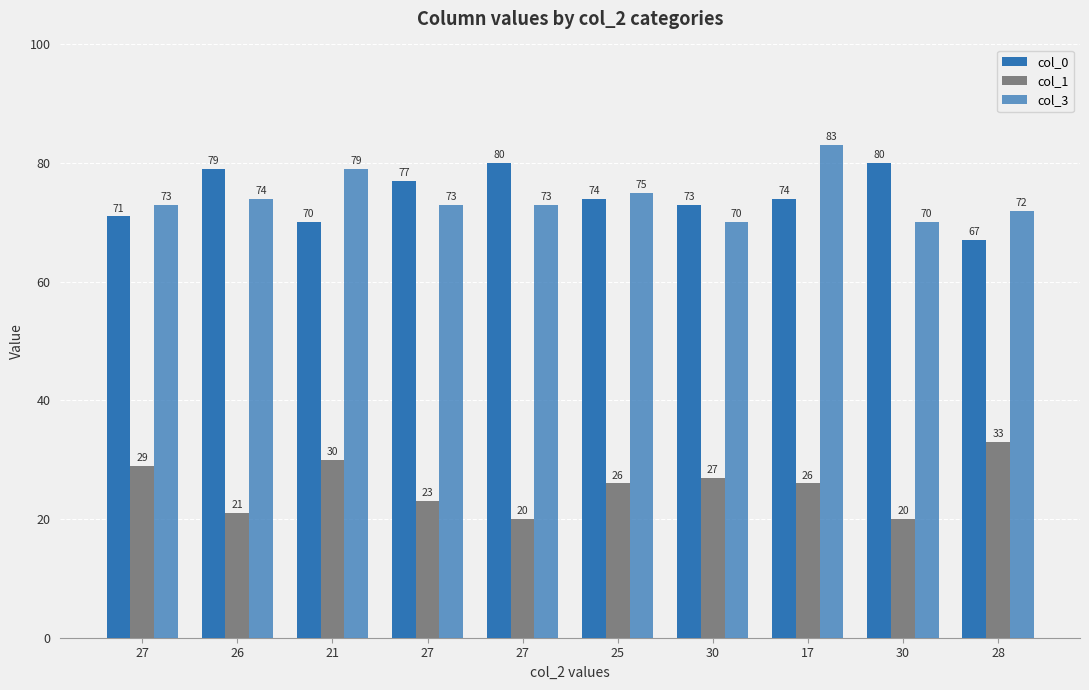

How many values in the col_3 series are below 73?

3